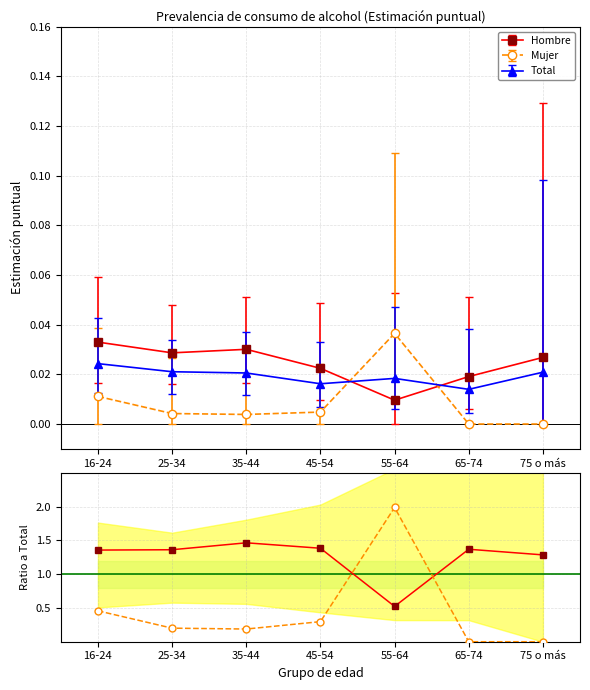

True or false: Hombre has a value of 0.9 at 65-74.

False